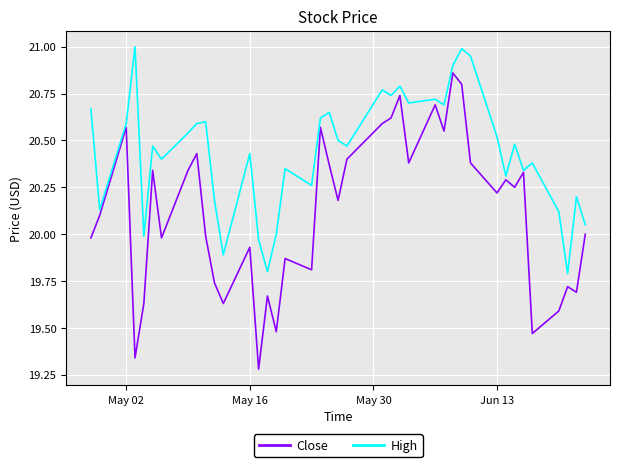

Which series has the largest total across all categories?

High